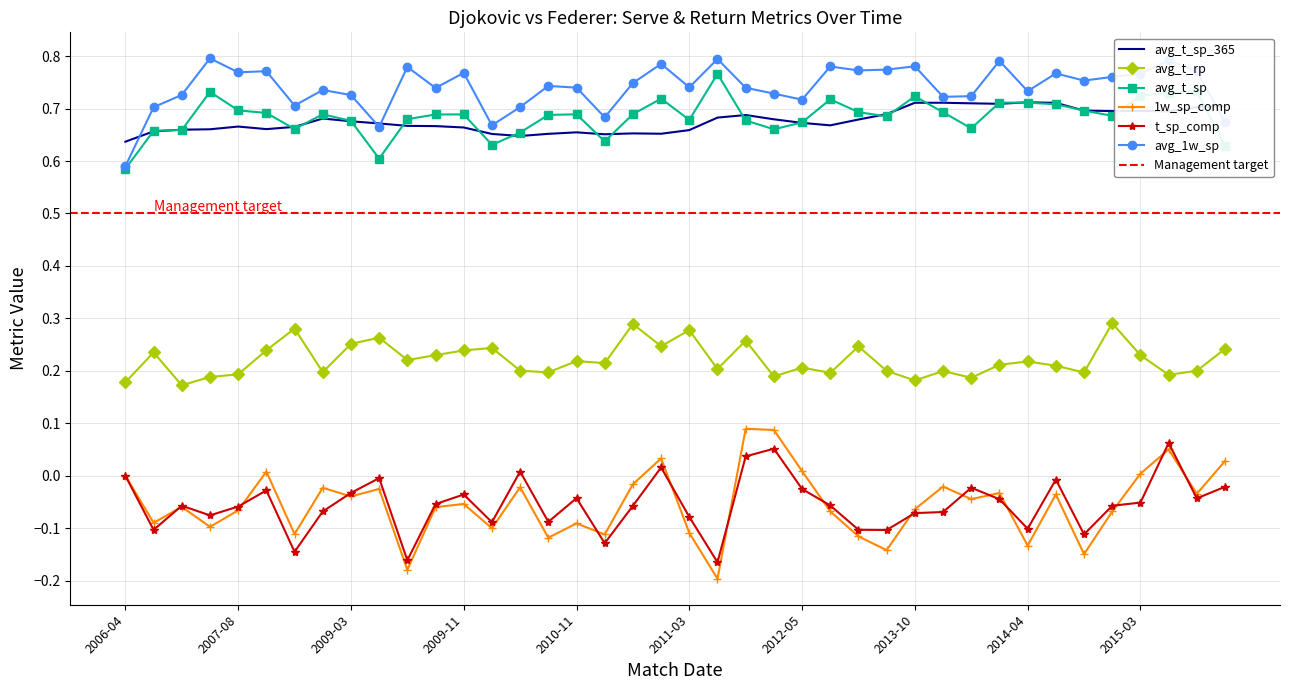

Reading left to right, list all the values displayed in this chart.

avg_t_sp_365: 0.6	0.7	0.7	0.7	0.7	0.7	0.7	0.7	0.7	0.7	0.7	0.7	0.7	0.7	0.6	0.7	0.7	0.7	0.7	0.7	0.7	0.7	0.7	0.7	0.7	0.7	0.7	0.7	0.7	0.7	0.7	0.7	0.7	0.7	0.7	0.7	0.7	0.7	0.7	0.7
avg_t_rp: 0.2	0.2	0.2	0.2	0.2	0.2	0.3	0.2	0.3	0.3	0.2	0.2	0.2	0.2	0.2	0.2	0.2	0.2	0.3	0.2	0.3	0.2	0.3	0.2	0.2	0.2	0.2	0.2	0.2	0.2	0.2	0.2	0.2	0.2	0.2	0.3	0.2	0.2	0.2	0.2
avg_t_sp: 0.6	0.7	0.7	0.7	0.7	0.7	0.7	0.7	0.7	0.6	0.7	0.7	0.7	0.6	0.7	0.7	0.7	0.6	0.7	0.7	0.7	0.8	0.7	0.7	0.7	0.7	0.7	0.7	0.7	0.7	0.7	0.7	0.7	0.7	0.7	0.7	0.7	0.7	0.7	0.6
1w_sp_comp: 0.0	-0.1	-0.1	-0.1	-0.1	0.0	-0.1	-0.0	-0.0	-0.0	-0.2	-0.1	-0.1	-0.1	-0.0	-0.1	-0.1	-0.1	-0.0	0.0	-0.1	-0.2	0.1	0.1	0.0	-0.1	-0.1	-0.1	-0.1	-0.0	-0.0	-0.0	-0.1	-0.0	-0.1	-0.1	0.0	0.1	-0.0	0.0
t_sp_comp: 0.0	-0.1	-0.1	-0.1	-0.1	-0.0	-0.1	-0.1	-0.0	-0.0	-0.2	-0.1	-0.0	-0.1	0.0	-0.1	-0.0	-0.1	-0.1	0.0	-0.1	-0.2	0.0	0.1	-0.0	-0.1	-0.1	-0.1	-0.1	-0.1	-0.0	-0.0	-0.1	-0.0	-0.1	-0.1	-0.1	0.1	-0.0	-0.0
avg_1w_sp: 0.6	0.7	0.7	0.8	0.8	0.8	0.7	0.7	0.7	0.7	0.8	0.7	0.8	0.7	0.7	0.7	0.7	0.7	0.7	0.8	0.7	0.8	0.7	0.7	0.7	0.8	0.8	0.8	0.8	0.7	0.7	0.8	0.7	0.8	0.8	0.8	0.8	0.8	0.8	0.7